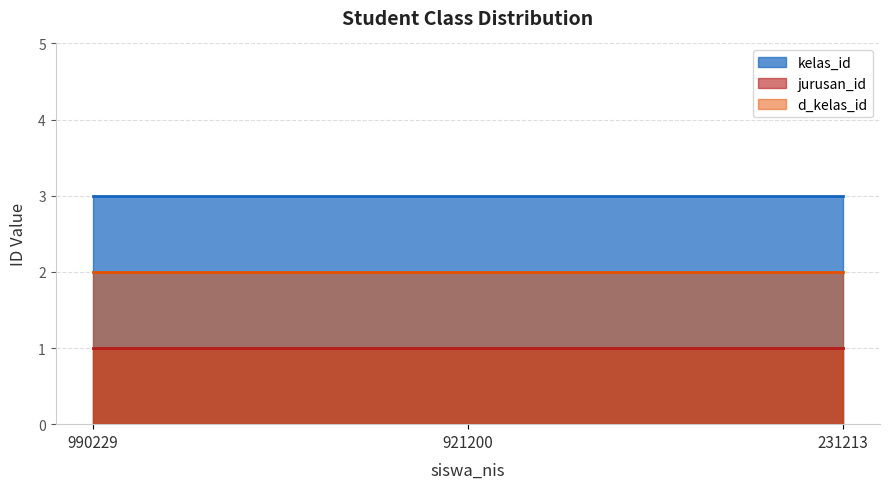

Which series changed the most between 990229 and 921200?

kelas_id